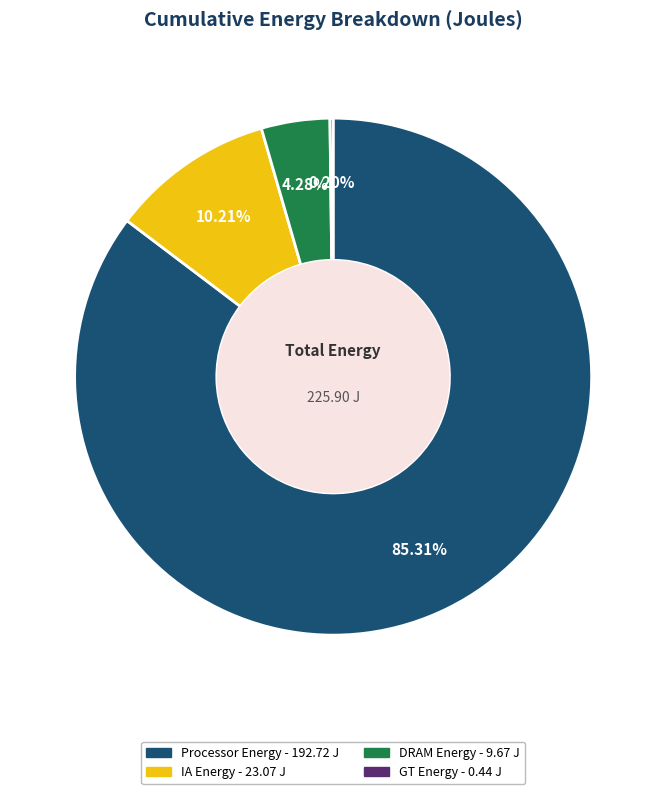

Does any single category account for the majority?

Yes